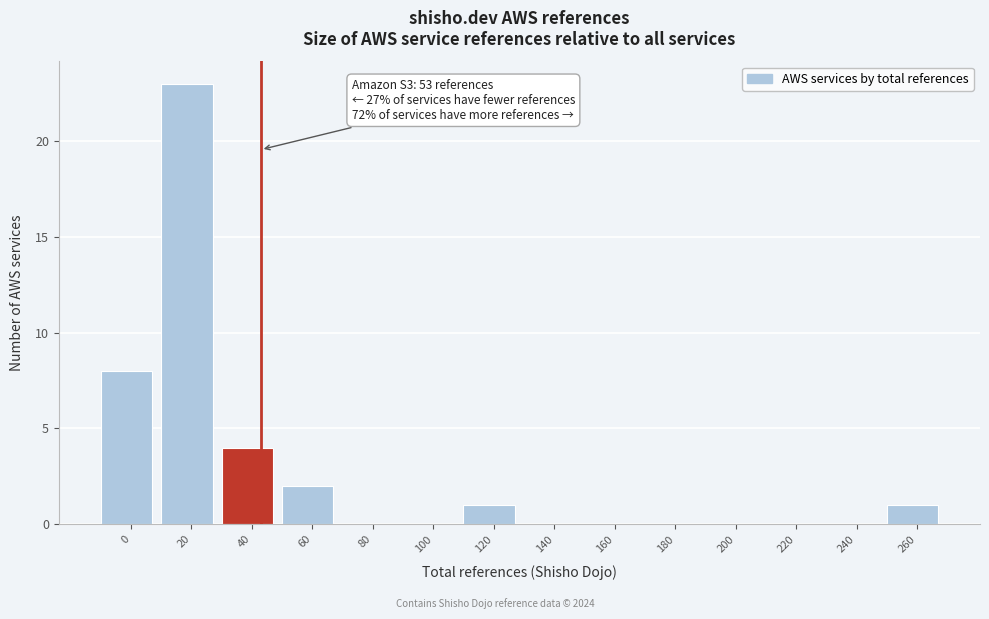

Reading left to right, list all the values displayed in this chart.

0=8	20=23	40=4	60=2	80=0	100=0	120=1	140=0	160=0	180=0	200=0	220=0	240=0	260=1